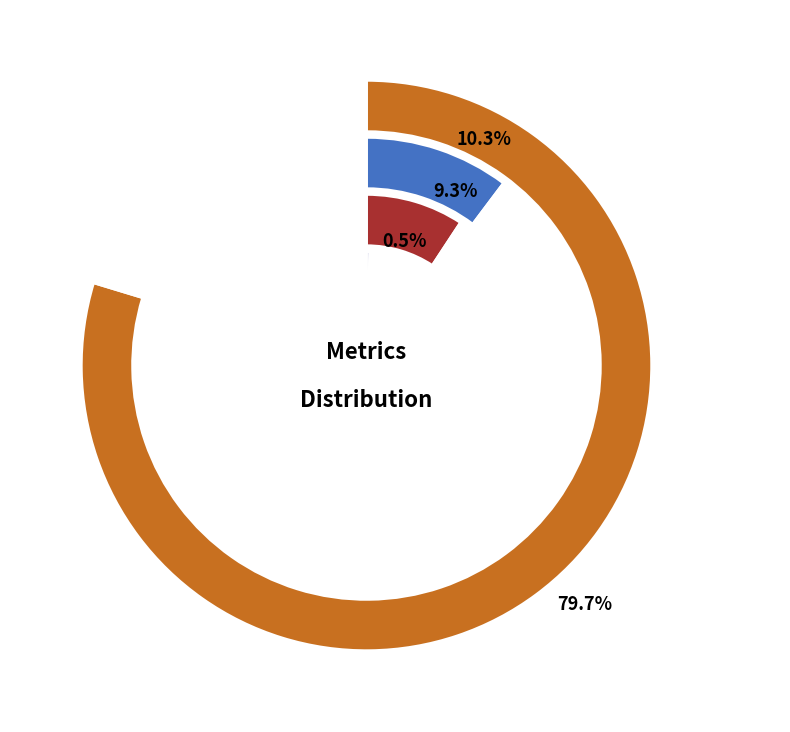

Which category accounts for the majority?

Training Time